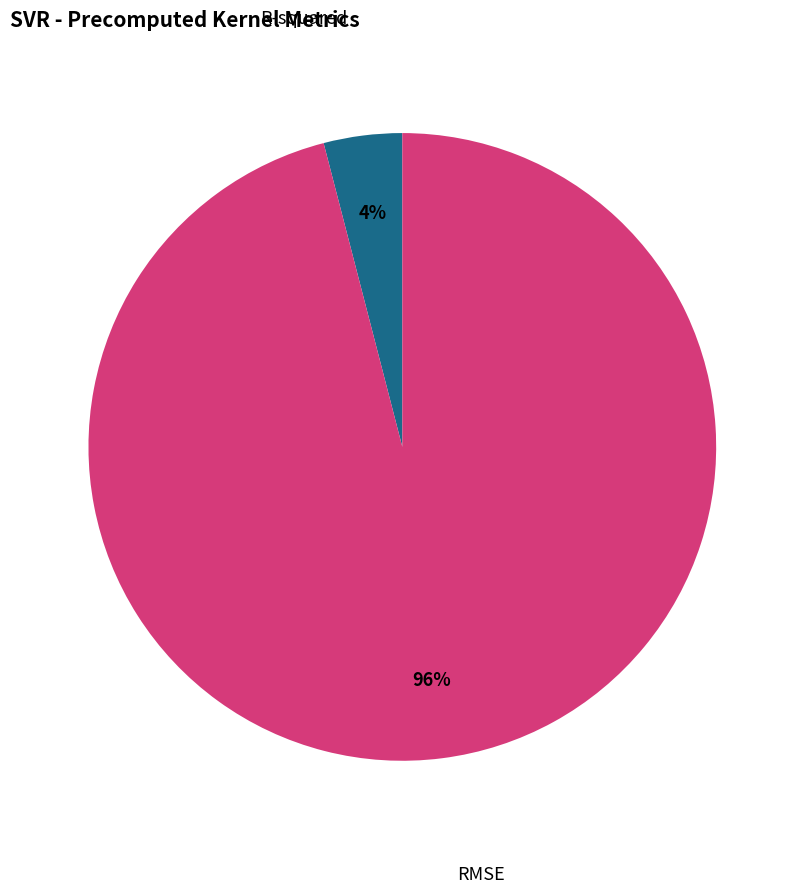

Which slice is the smallest?

R-squared